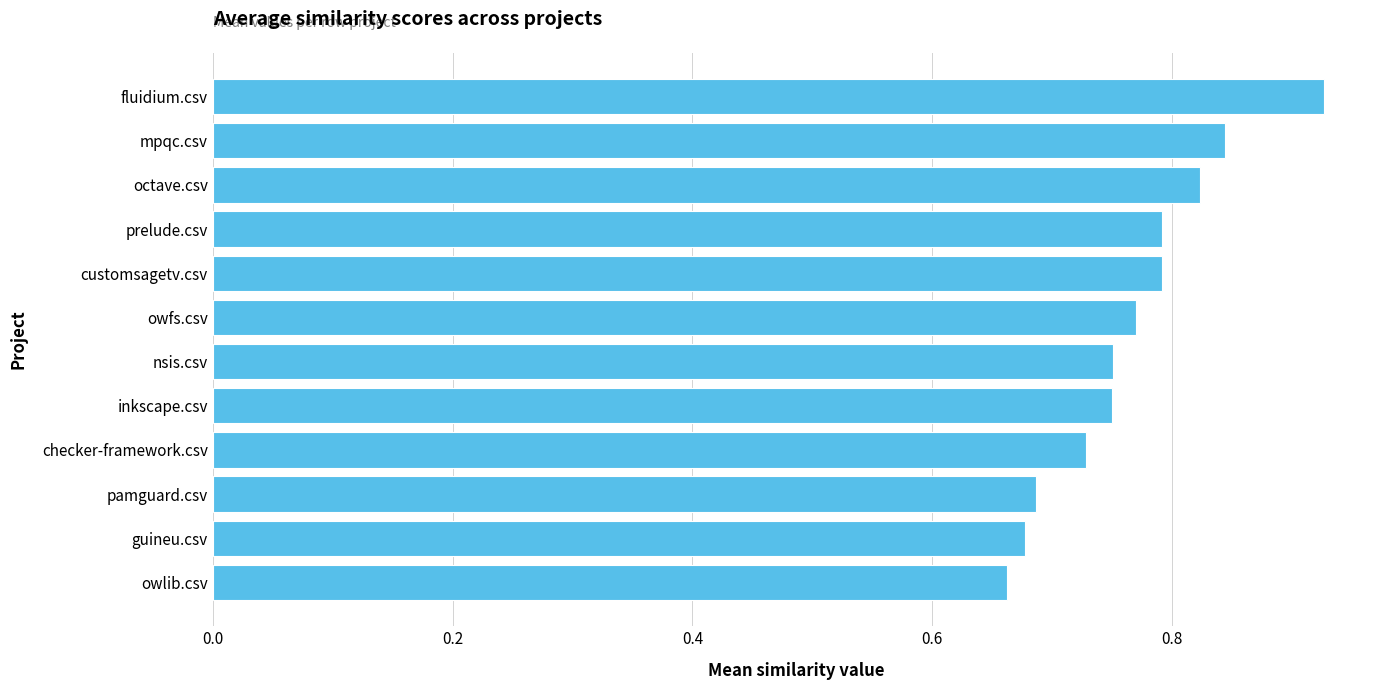

What is the change in value from owlib.csv to prelude.csv?

+0.1